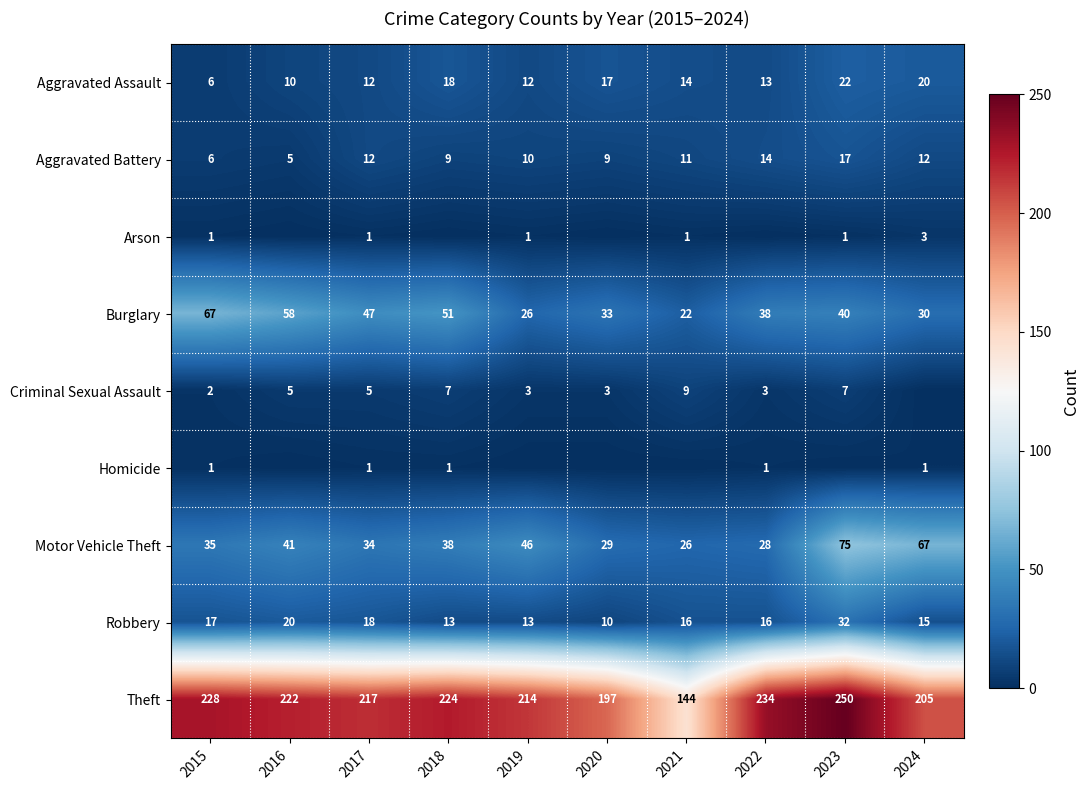

Read the Robbery value at 2022.

16